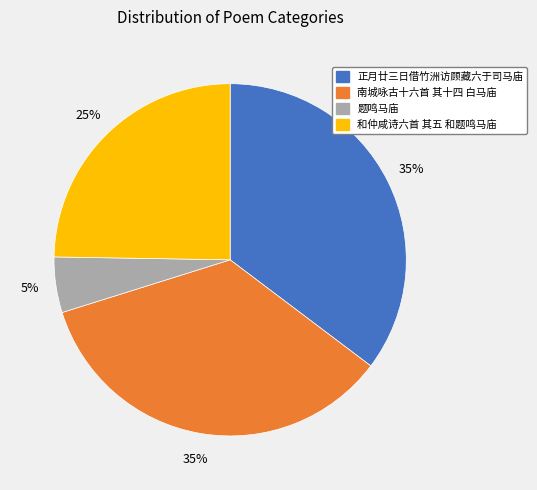

Count the number of slices in the pie.

4